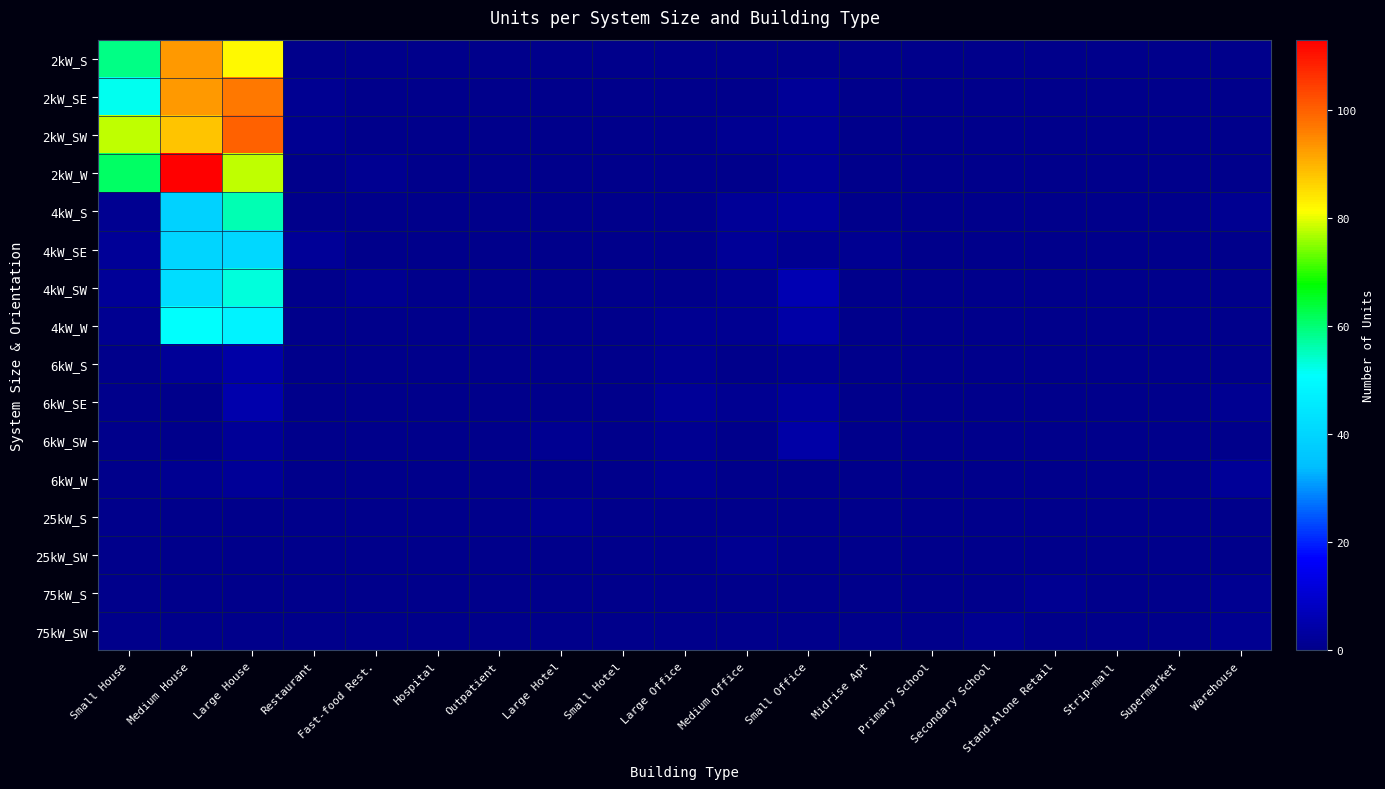

At Small Office, list the series in order from smallest to largest.

2kW_S, 6kW_W, 25kW_S, 25kW_SW, 75kW_S, 75kW_SW, 4kW_SE, 6kW_S, 2kW_SE, 2kW_SW, 2kW_W, 4kW_S, 6kW_SE, 4kW_W, 6kW_SW, 4kW_SW